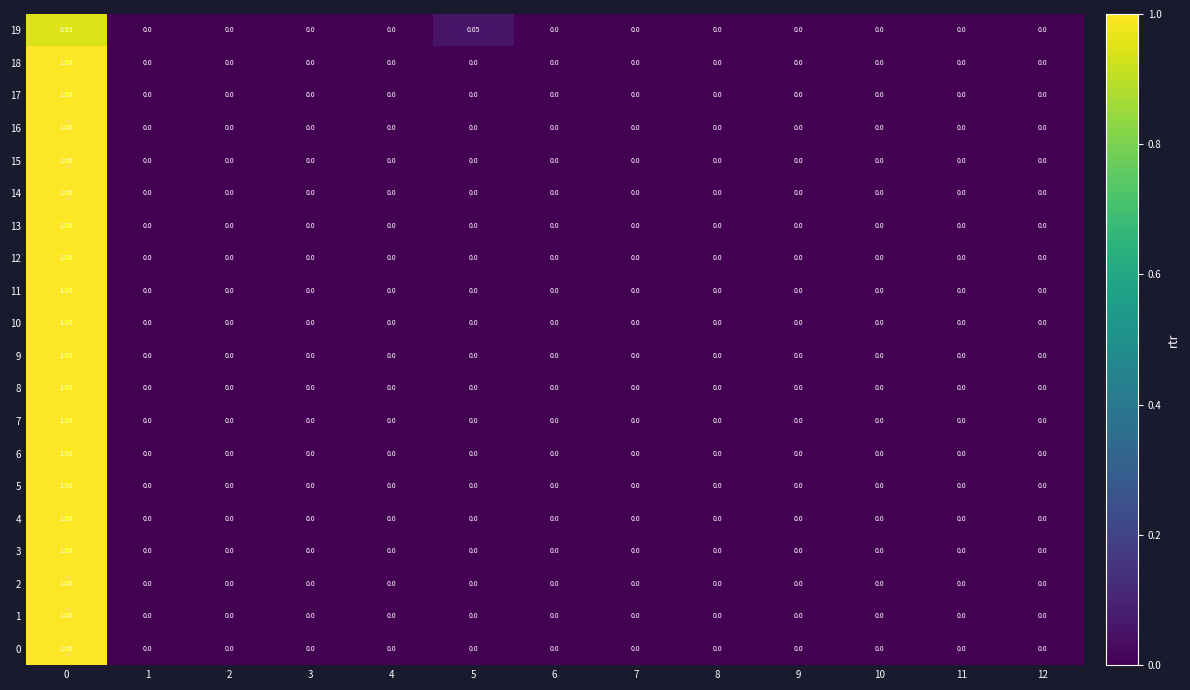

How many categories are shown in the chart?

13